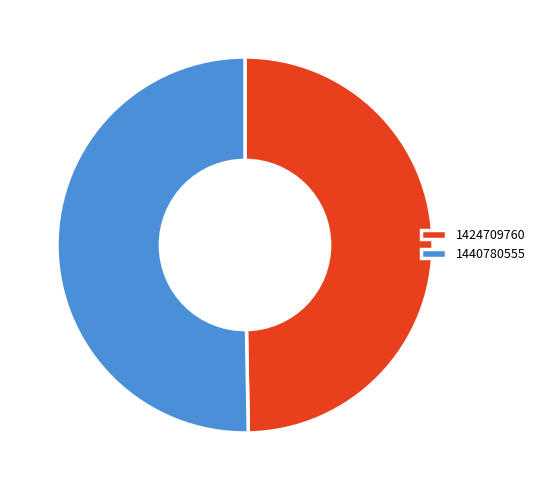

Is 1440780555 the majority of the pie?

Yes